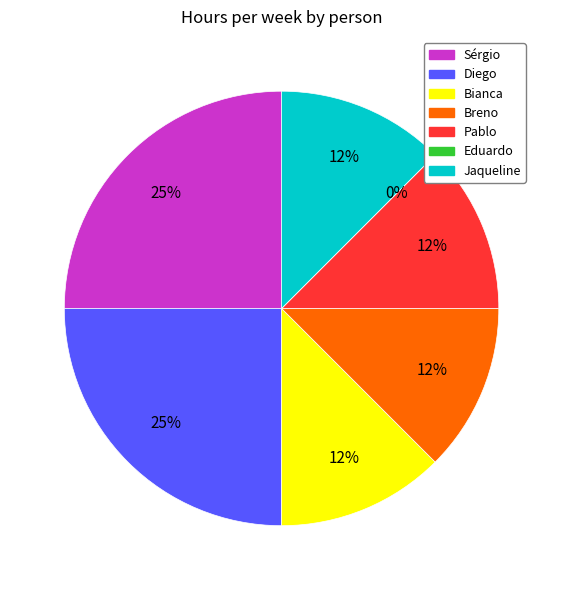

What portion of the pie excludes Pablo?

87.5%